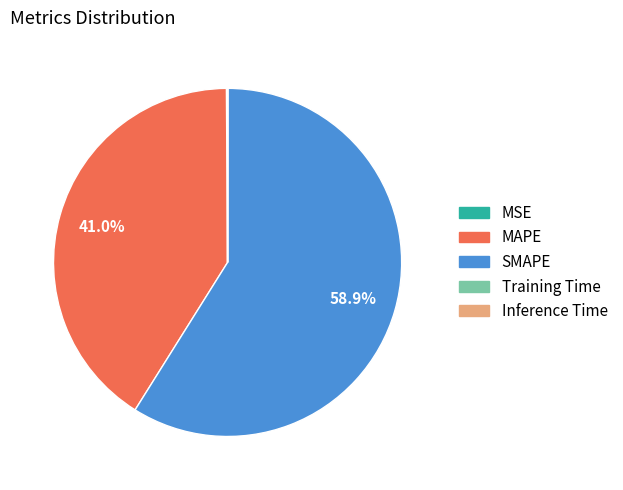

What is the majority slice?

SMAPE